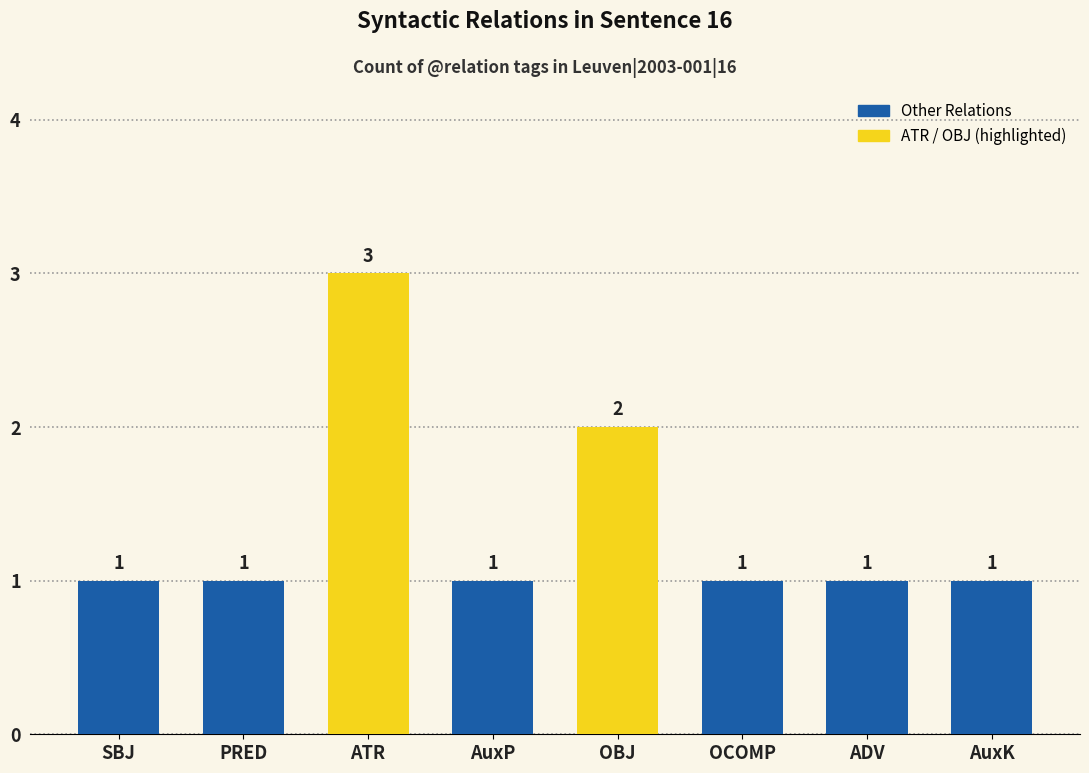

How many data points does each series have?

8